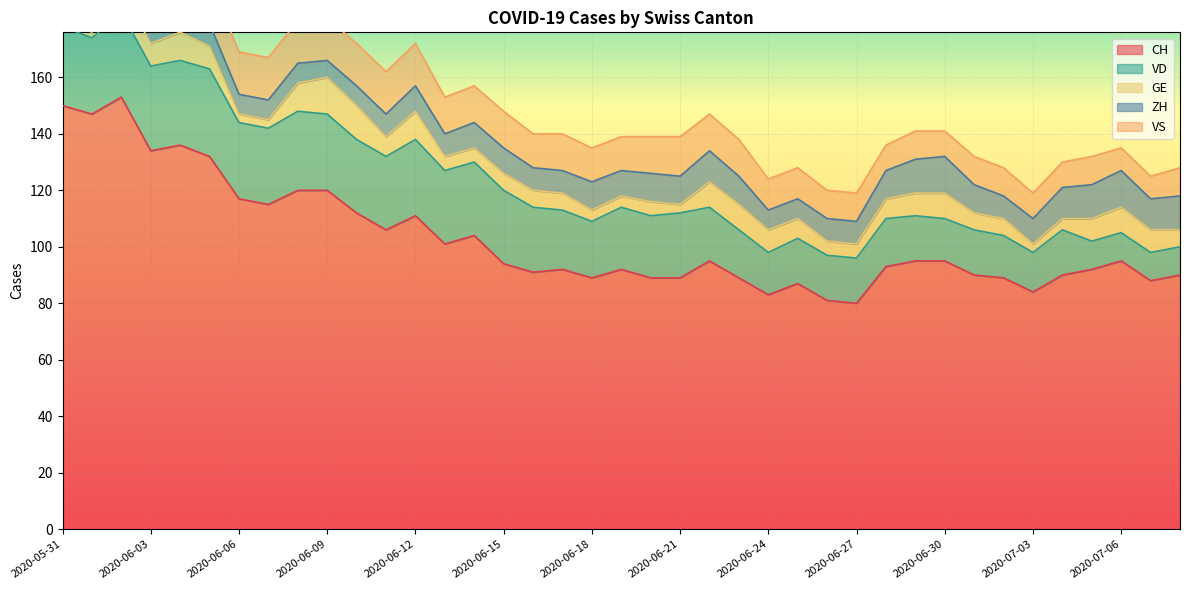

At 2020-07-01, list the series in order from largest to smallest.

CH, VD, ZH, VS, GE